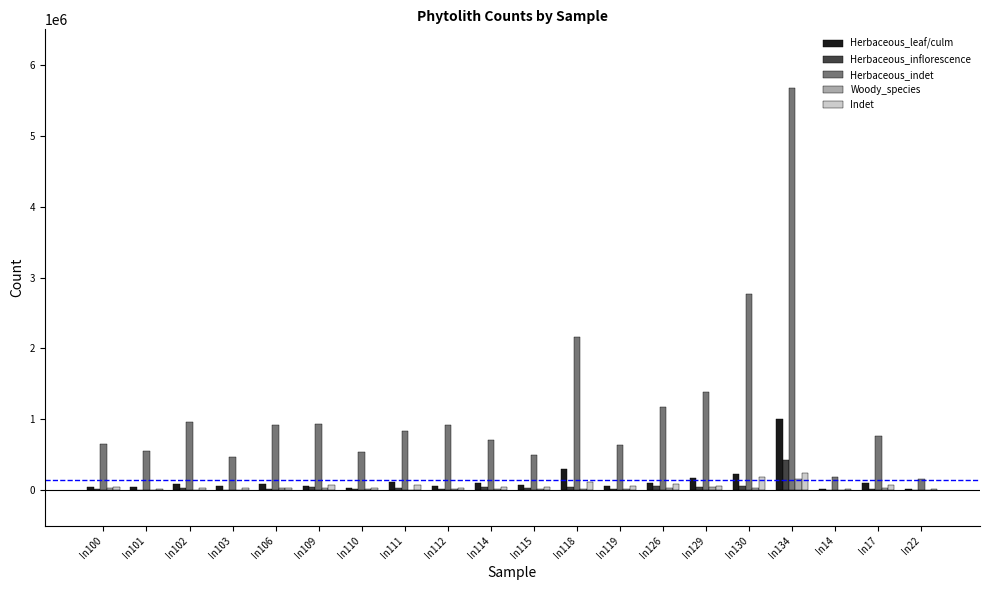

What is the difference between the Woody_species values at In110 and In14?

18017.8